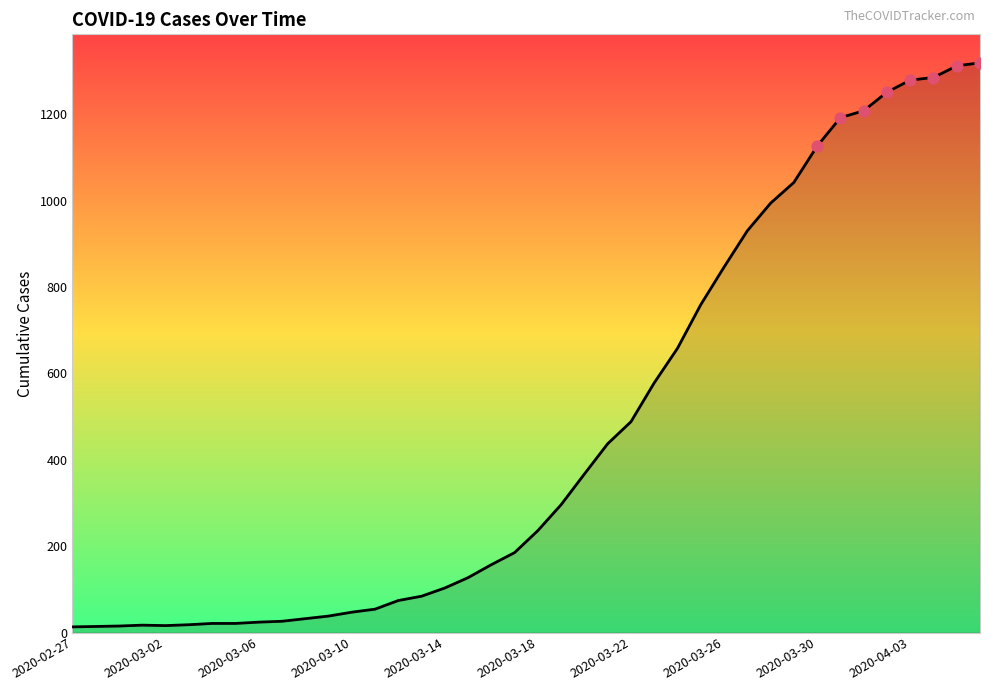

What is the maximum value shown in the chart?

1319